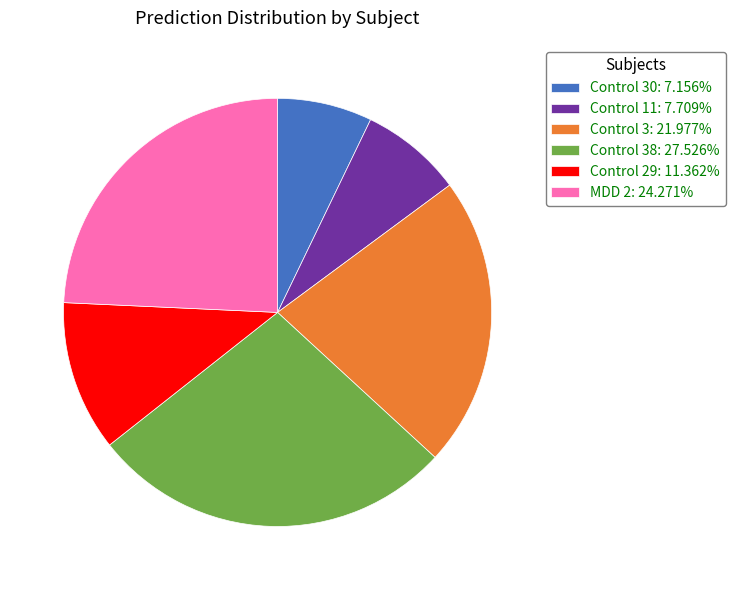

How many segments does this pie chart have?

6